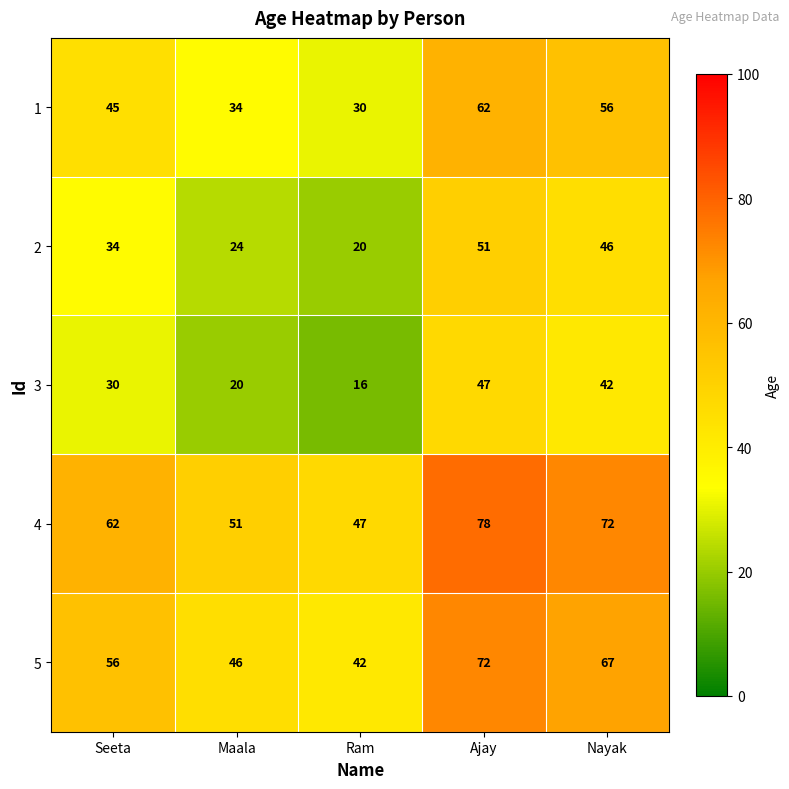

At how many categories does at least one series exceed 25?

5